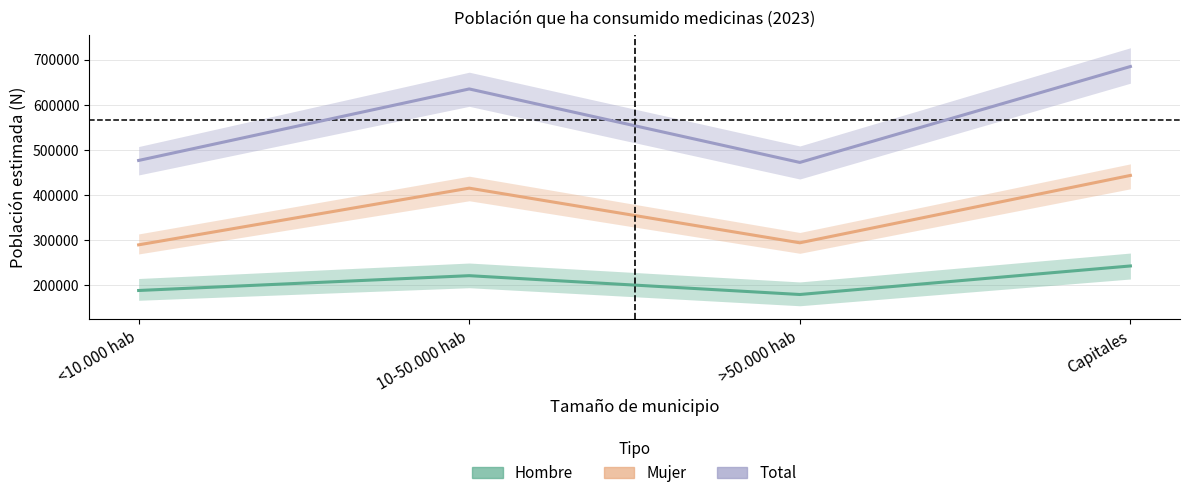

At which category is the sum across all series the highest?

Capitales